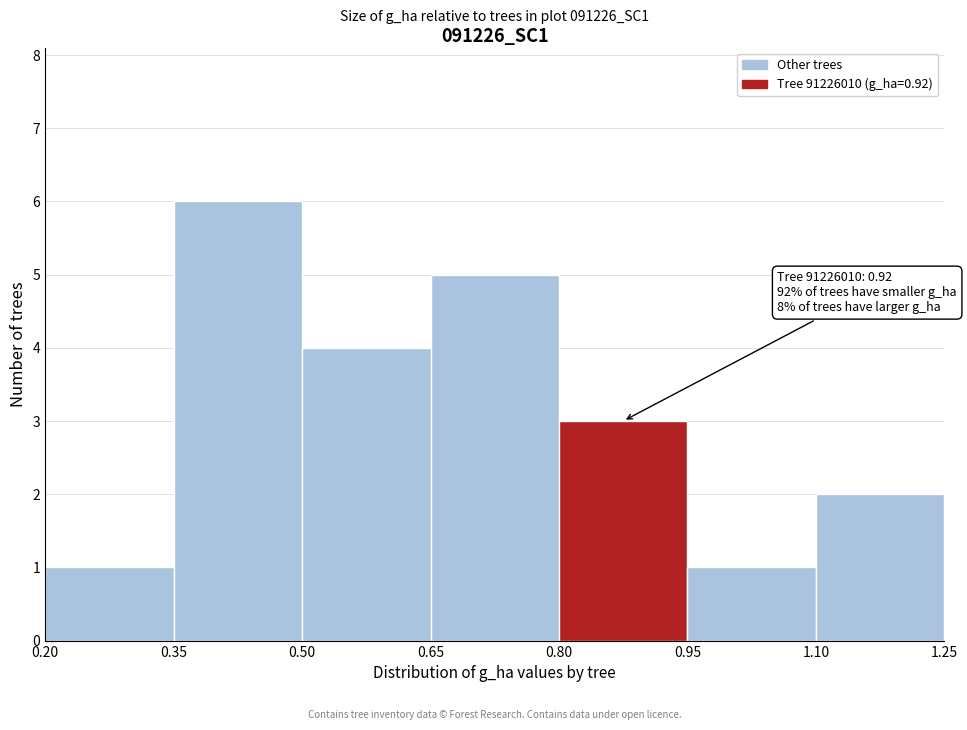

Over which range of the x-axis is the bar tallest?

0.35 to 0.50